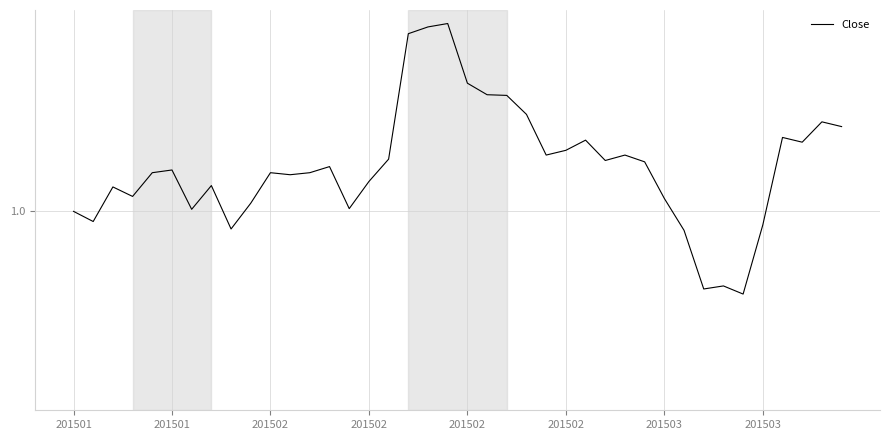

What is the greatest value displayed?

1.1